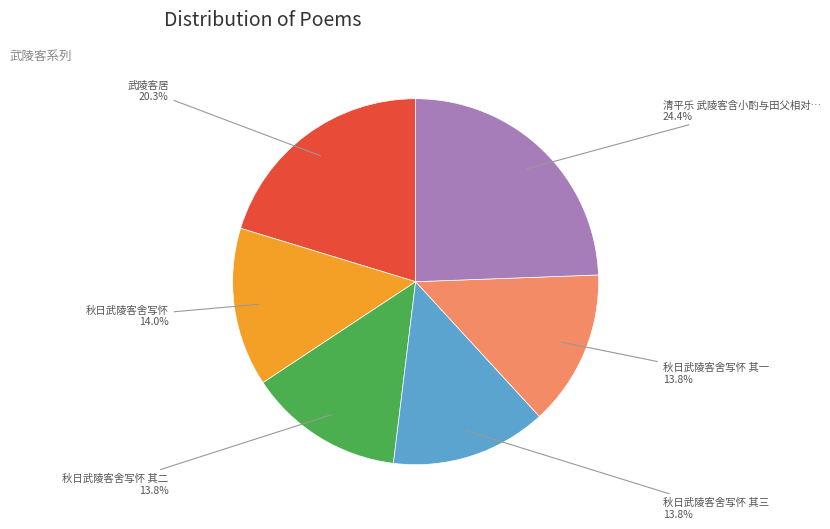

Is there any slice that represents more than half of the pie?

No